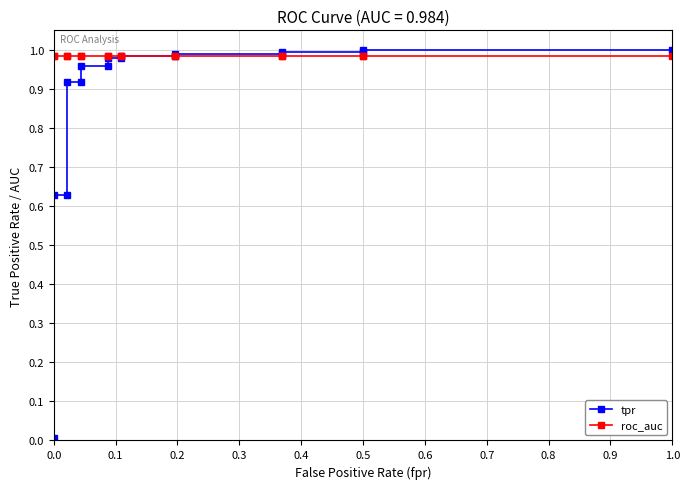

Which category has the highest value across all series?

0.5